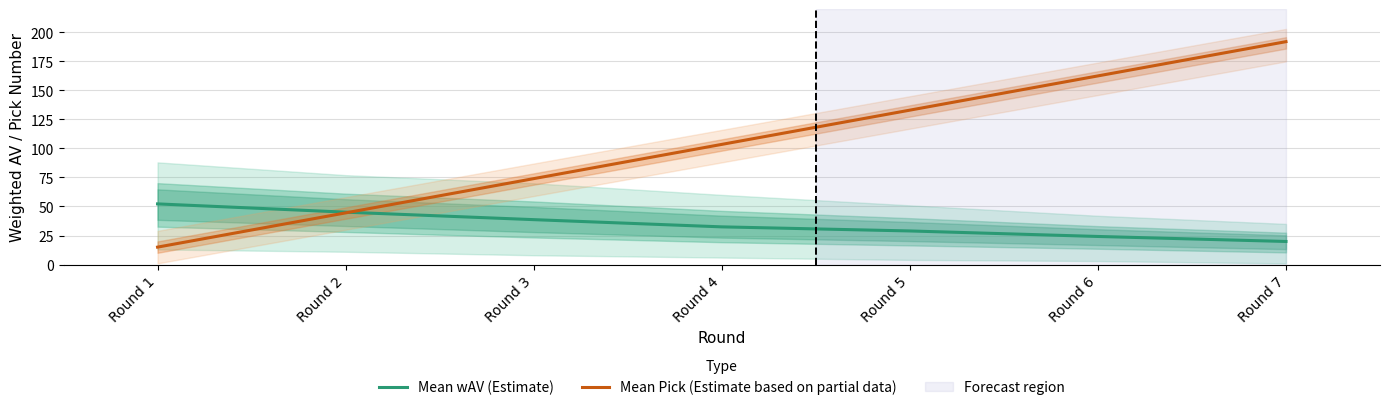

The value of Mean wAV (Estimate) at Round 2 is 12.0. True or false?

False